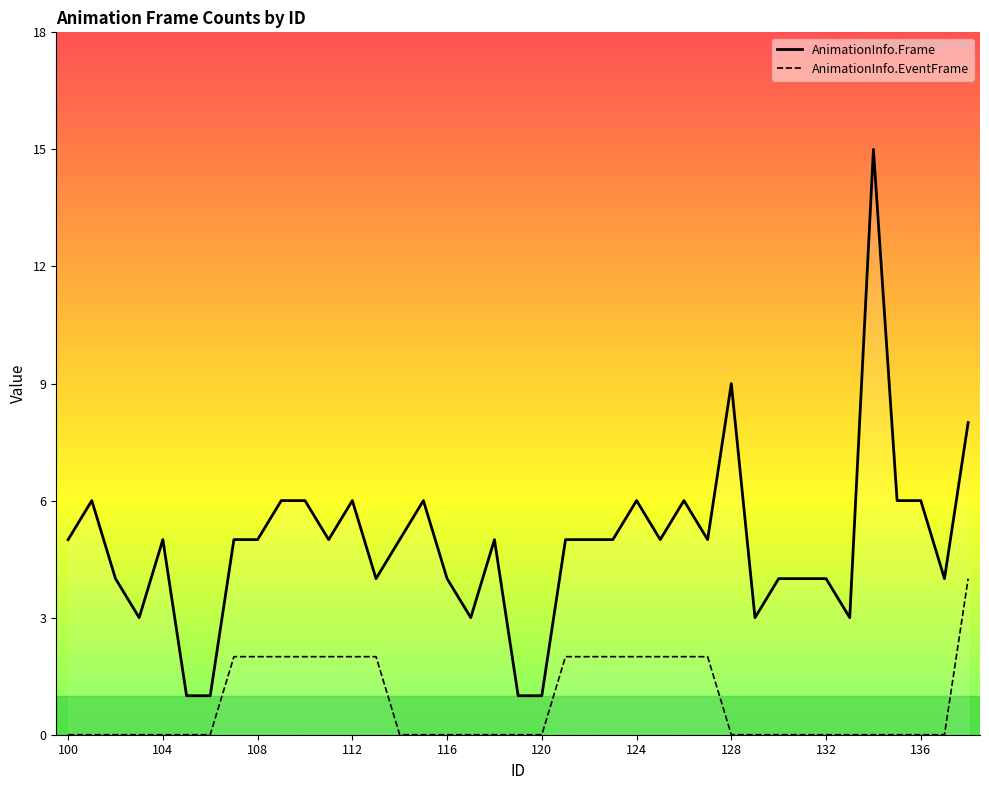

What is the difference between the maximum and minimum values in the AnimationInfo.Frame series?

14